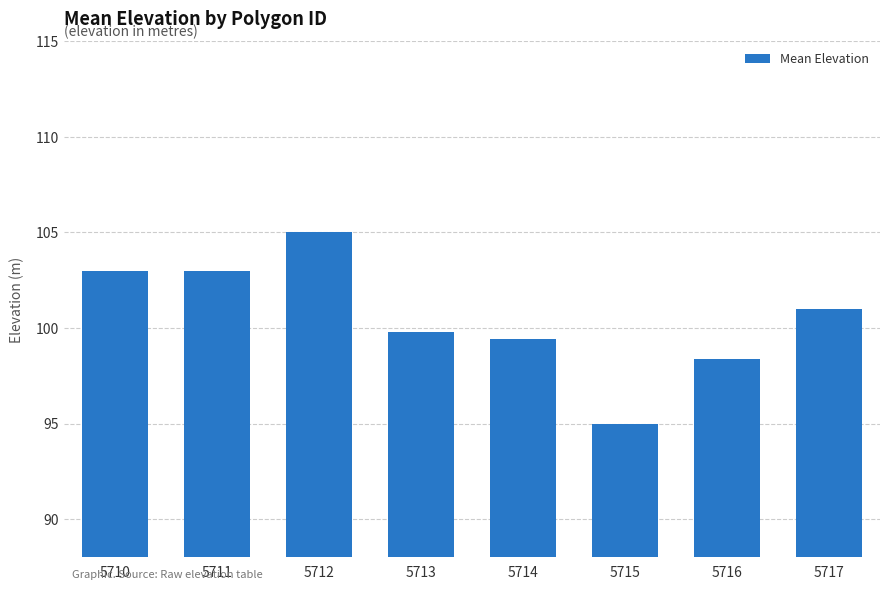

Reading right to left, list all the values displayed in this chart.

101.0	98.4	95.0	99.4	99.8	105.0	103.0	103.0